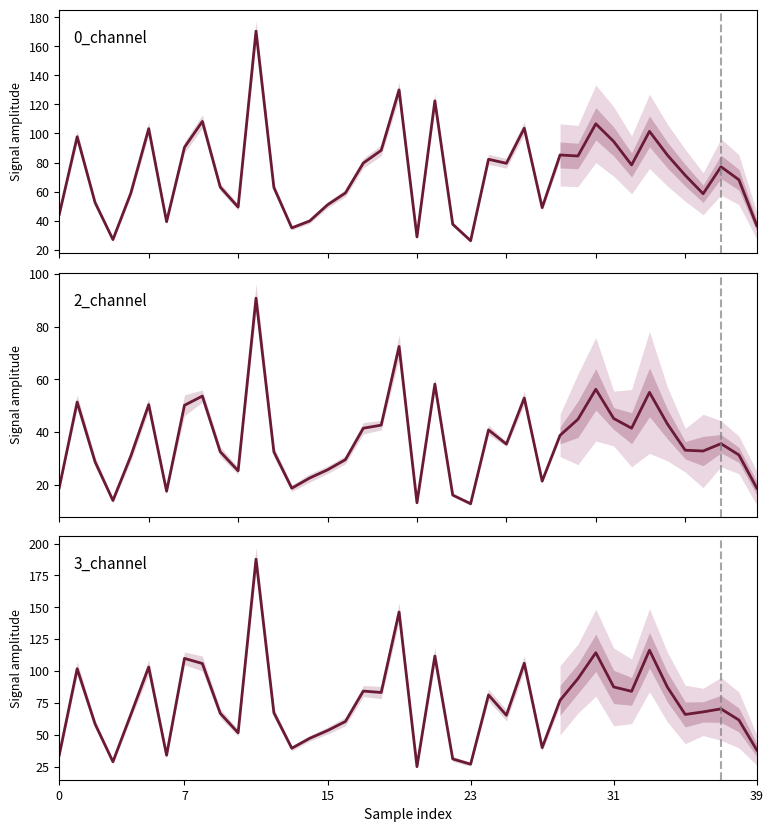

Reading left to right, list all the values displayed in this chart.

0_channel: 44.3	97.8	52.4	26.9	58.9	103.3	39.2	90.5	108.3	63.1	49.3	170.5	62.8	35.0	39.7	50.8	59.0	79.6	88.4	130.0	28.7	122.5	37.5	26.1	82.2	79.4	103.7	48.9	85.2	84.5	106.7	94.5	78.3	101.5	85.2	71.2	58.5	77.0	68.1	36.5
2_channel: 19.0	51.4	28.8	14.1	31.0	50.4	17.6	50.2	53.7	32.6	25.4	90.7	32.5	18.8	22.6	25.7	29.6	41.5	42.7	72.4	13.3	58.2	16.2	12.9	40.8	35.5	52.9	21.4	38.8	44.9	56.2	45.2	41.5	55.1	43.1	33.2	32.9	35.6	31.4	18.8
3_channel: 34.1	101.8	58.5	28.8	65.8	103.1	33.9	109.9	105.9	66.8	51.5	187.8	67.2	39.4	47.2	53.3	60.4	84.3	83.1	146.3	24.9	111.7	31.0	26.9	81.2	65.3	106.1	39.9	77.0	94.0	114.4	87.5	84.1	116.3	87.4	65.9	67.9	70.3	61.6	38.0